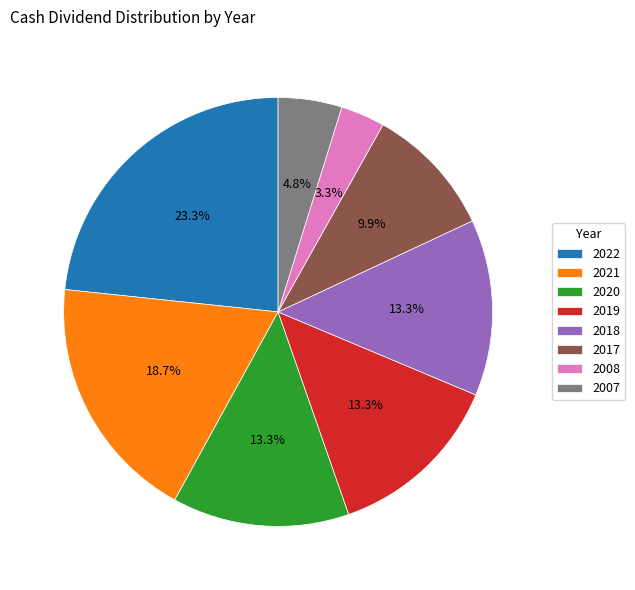

What percentage do 2018 and 2008 together represent?

16.6%